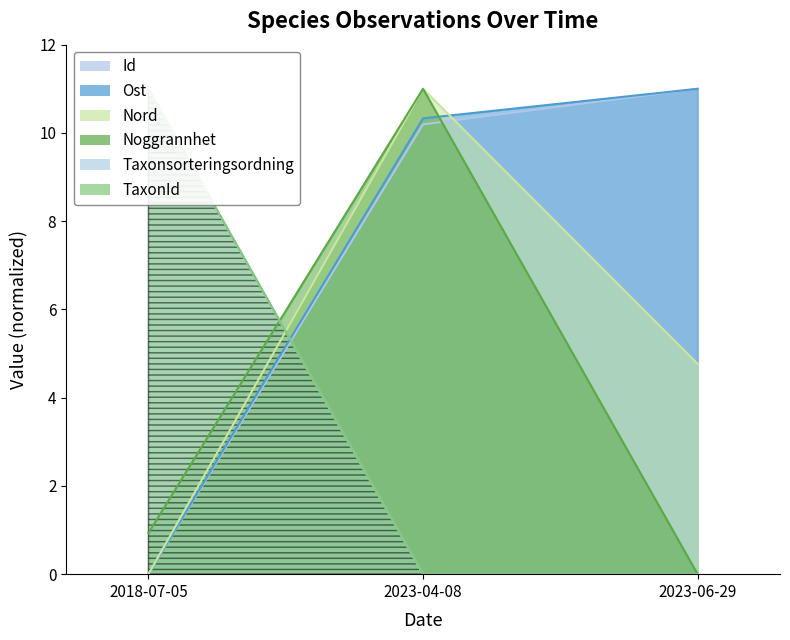

The value of Noggrannhet at 2018-07-05 is 0.9. True or false?

True